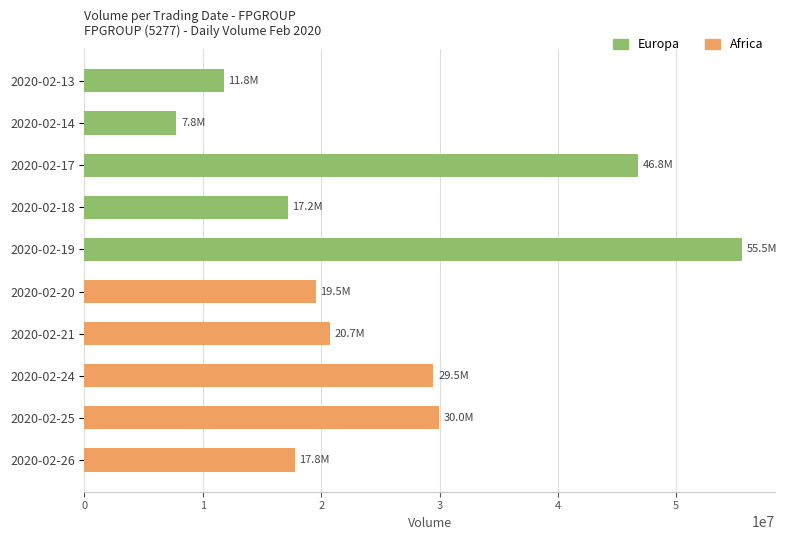

Is it true that the value at 2020-02-25 is 29972500?

True